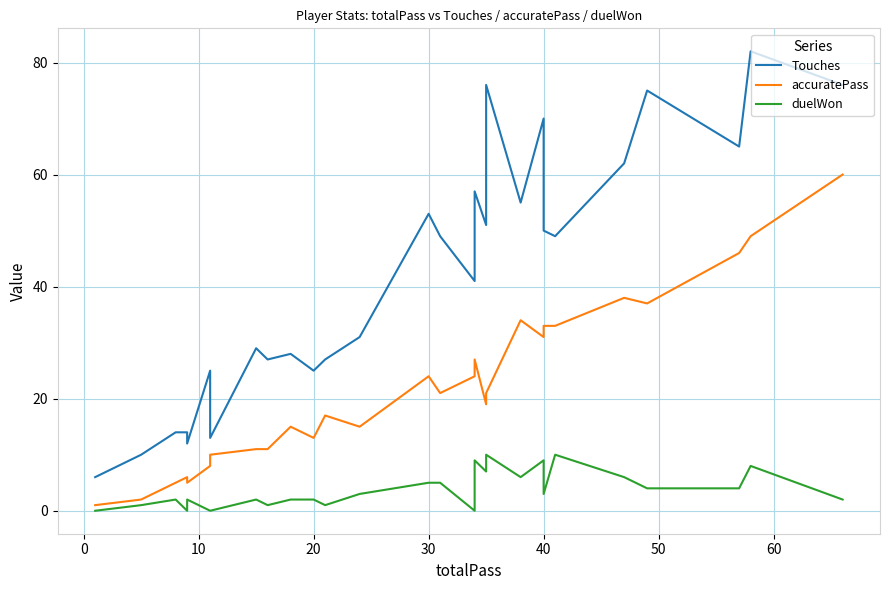

Reading left to right, extract all data points from this chart.

Touches: 6	10	14	14	12	25	13	29	27	28	25	27	31	53	49	41	57	51	76	55	70	50	49	62	75	65	82	76
accuratePass: 1	2	5	6	5	8	10	11	11	15	13	17	15	24	21	24	27	19	21	34	31	33	33	38	37	46	49	60
duelWon: 0	1	2	0	2	0	0	2	1	2	2	1	3	5	5	0	9	7	10	6	9	3	10	6	4	4	8	2